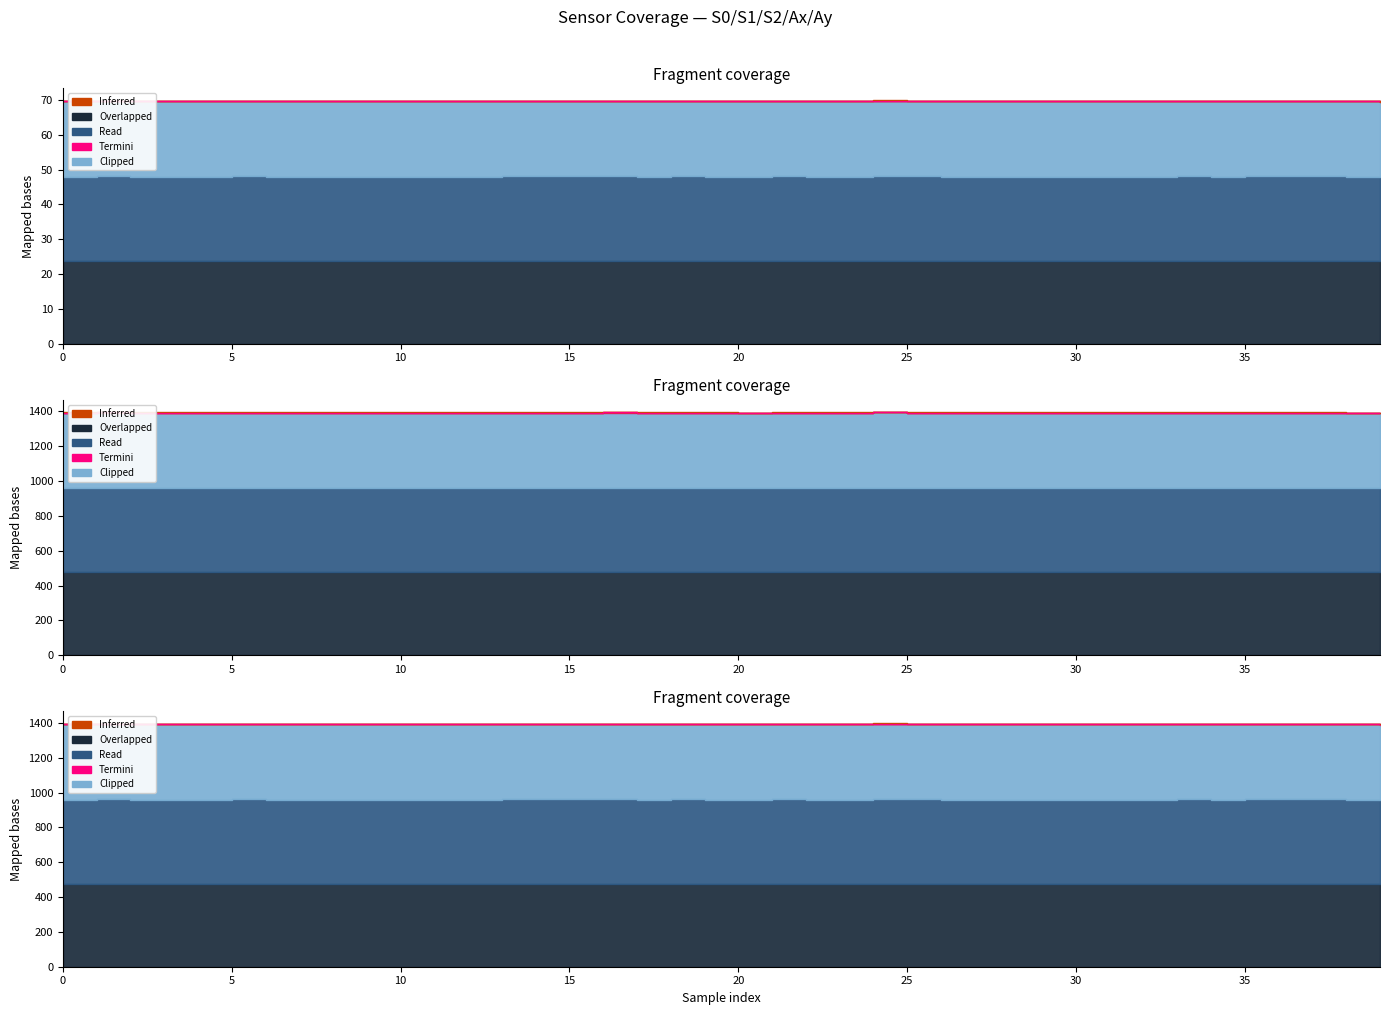

How many interior local valleys does the Ax series have?

2